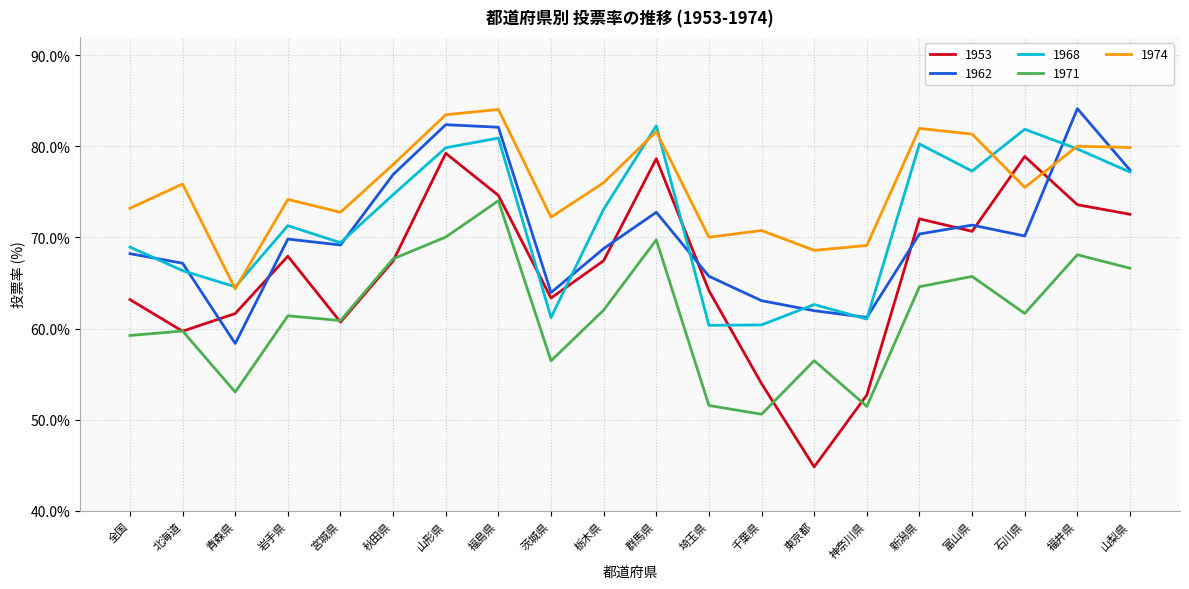

At which label does 1974 first exceed 75?

北海道